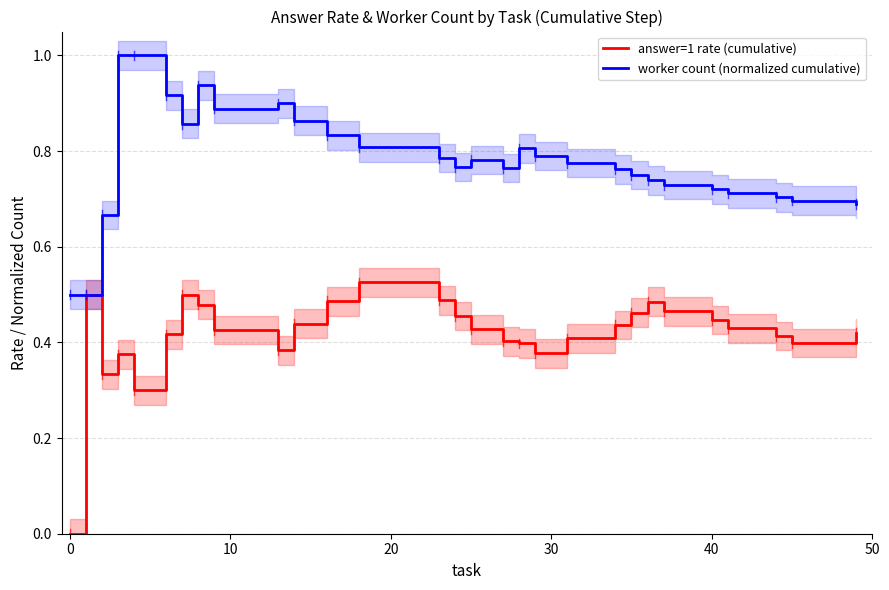

How many data points does each series have?

29